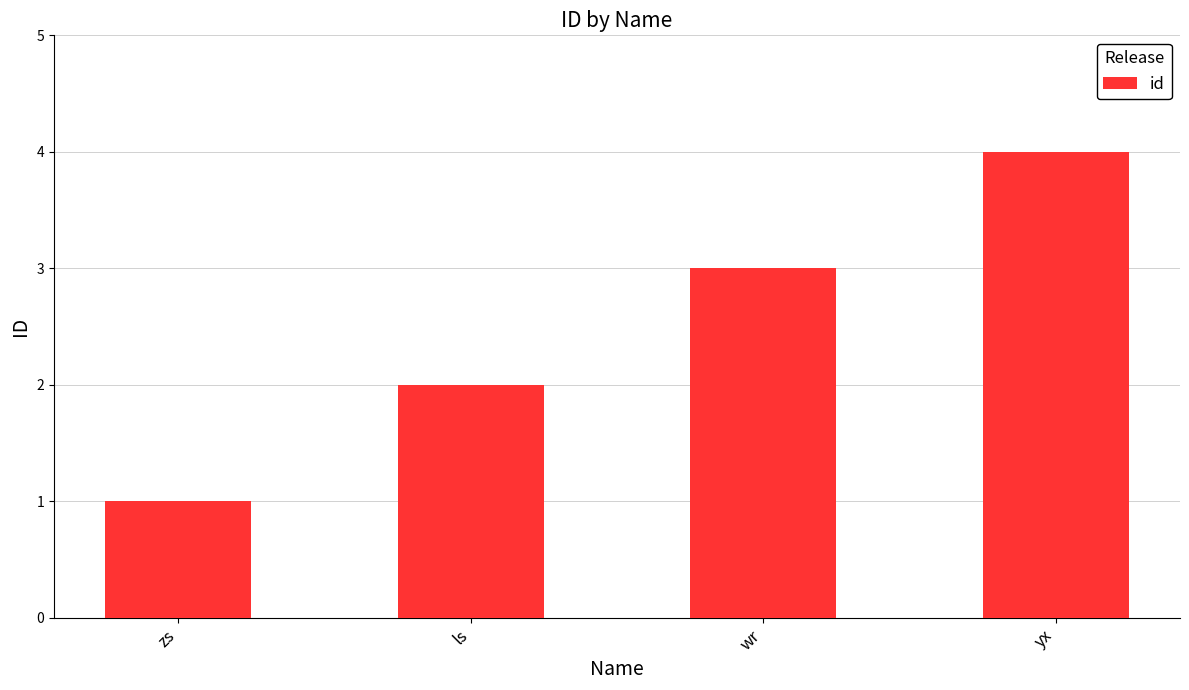

Does the chart contain stacked bars?

No